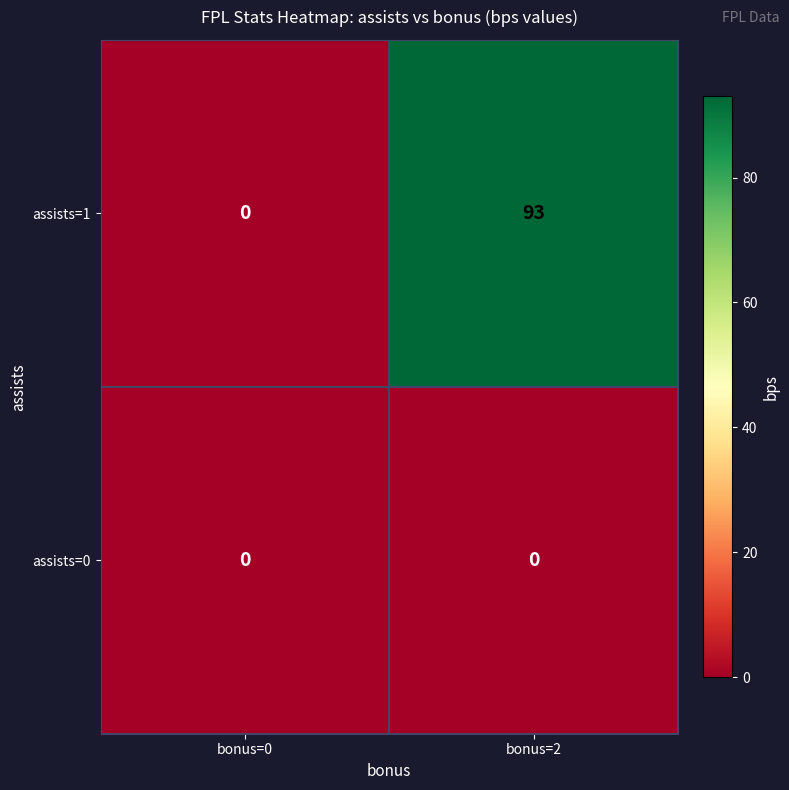

At which label does assists=1 reach its peak?

bonus=2